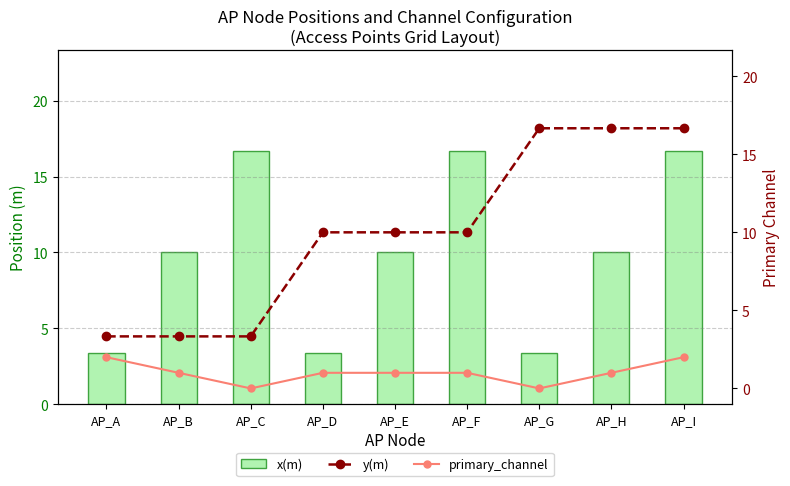

The primary_channel series shows 1.4 at AP_C. True or false?

False